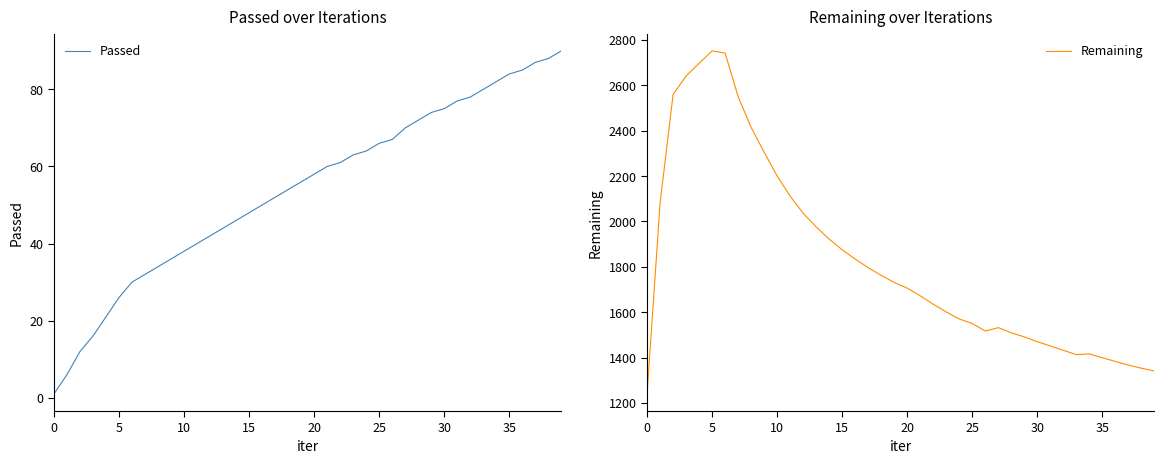

What is the difference between the highest and lowest values at 12?

1994